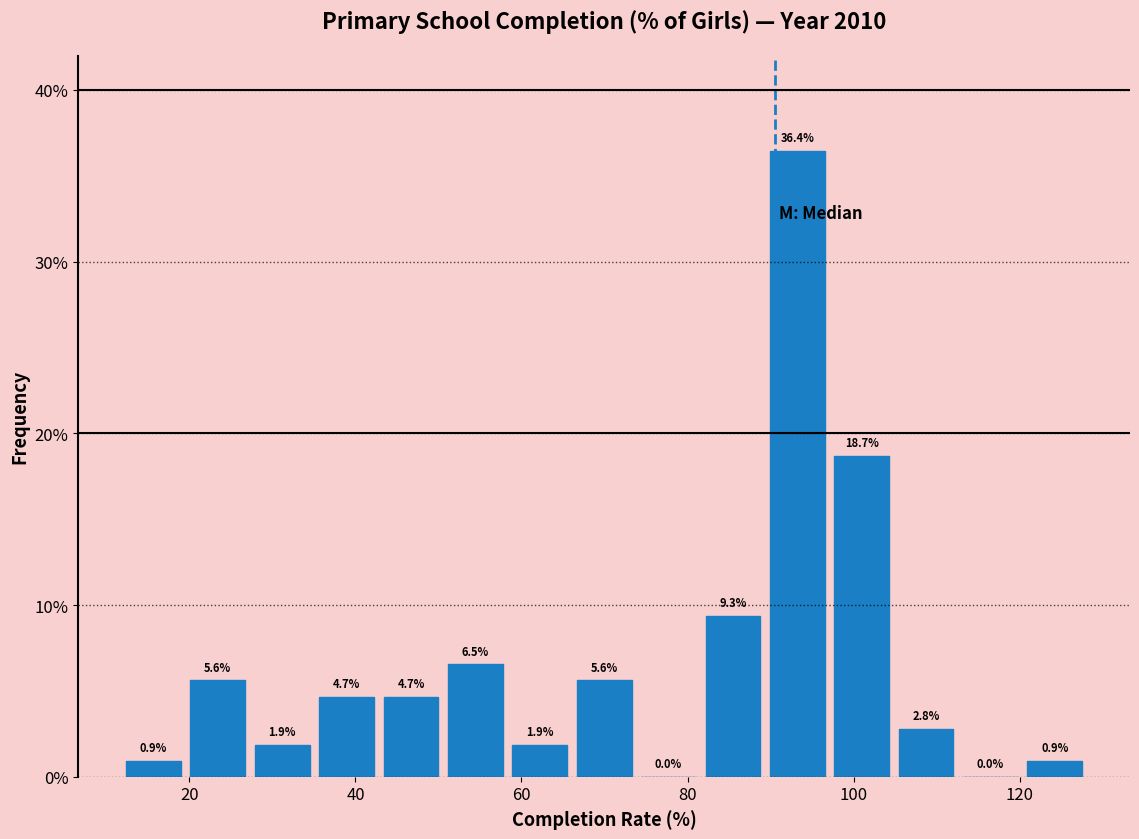

Around what value on the x-axis is the tallest bar? Give the approximate position of its centre, as read against the axis.

94